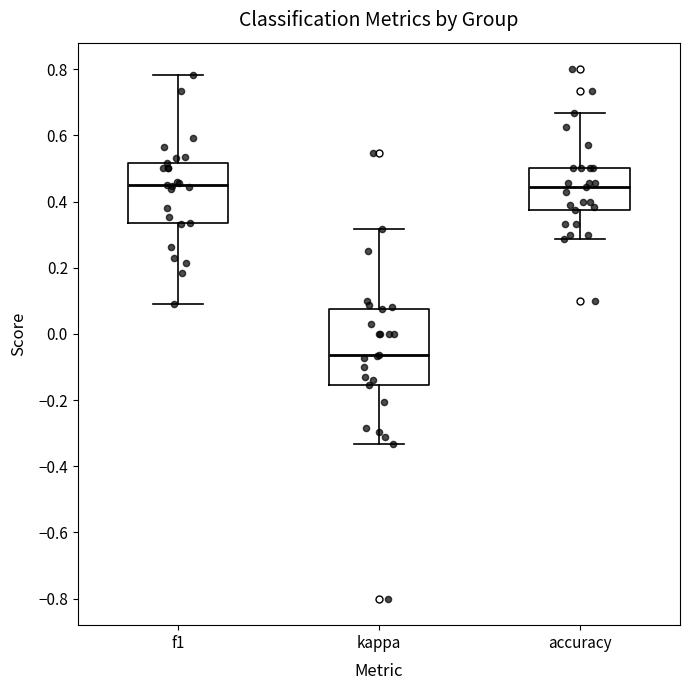

Reading left to right, transcribe this box plot: for each box, give where its median line is, the range the box spans, and where its two whiskers end, as read against the y-axis. The values are not printed on the chart, so give them approximately, as read against the axis.

f1: median 0.46, box 0.34 to 0.52, whiskers 0.10 to 0.78
kappa: median -0.06, box -0.16 to 0.08, whiskers -0.34 to 0.32
accuracy: median 0.44, box 0.38 to 0.50, whiskers 0.28 to 0.66